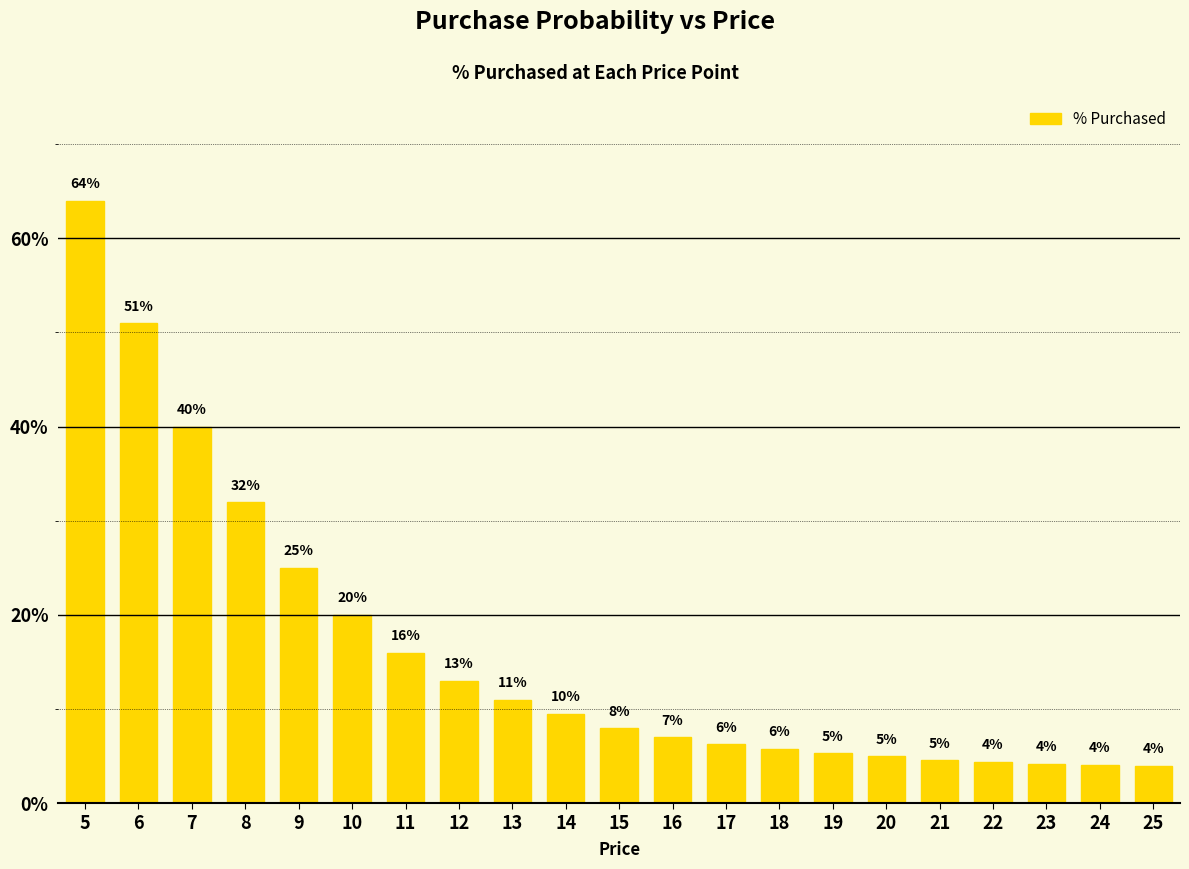

List the labels in order of value, smallest first.

25, 24, 23, 22, 21, 20, 19, 18, 17, 16, 15, 14, 13, 12, 11, 10, 9, 8, 7, 6, 5